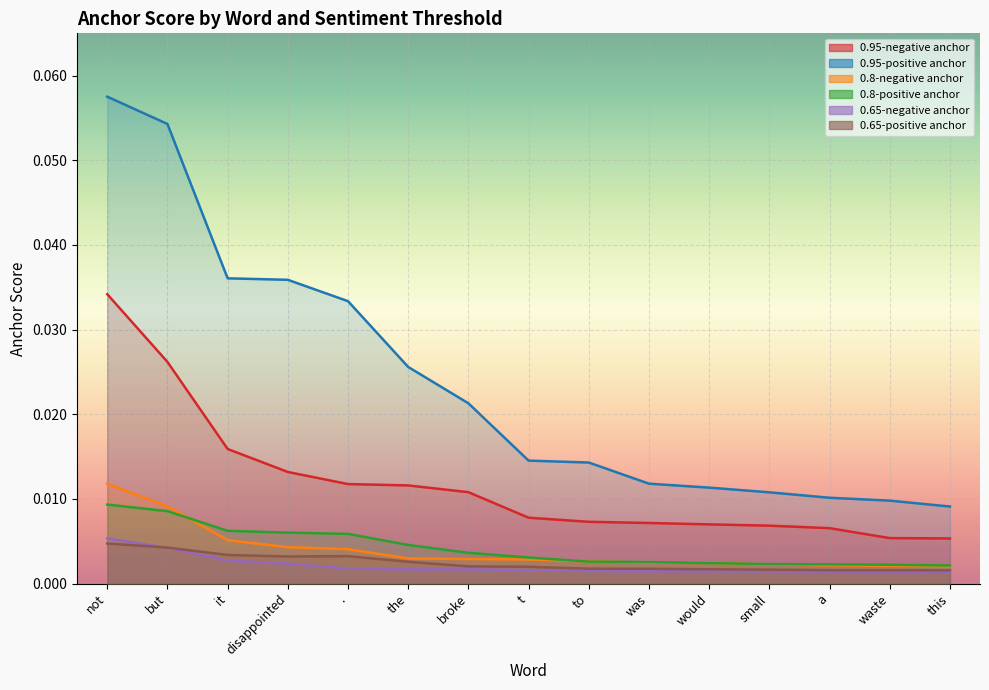

Between which two adjacent categories do 0.65-negative anchor and 0.65-positive anchor first intersect?

not and but